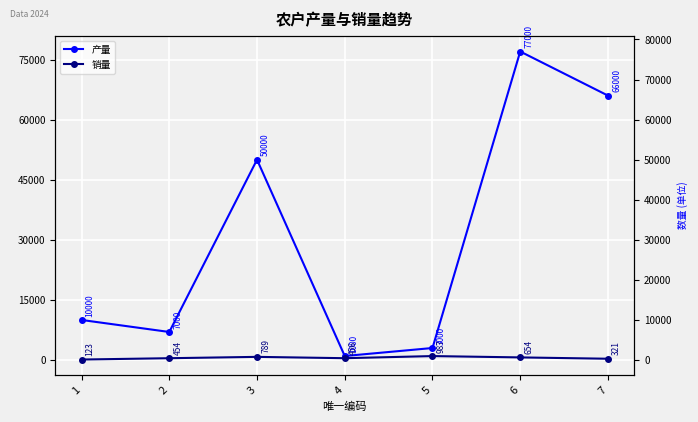

Reading right to left, transcribe all the data shown in this chart.

产量: 66000	77000	3000	1000	50000	7000	10000
销量: 321	654	987	456	789	454	123